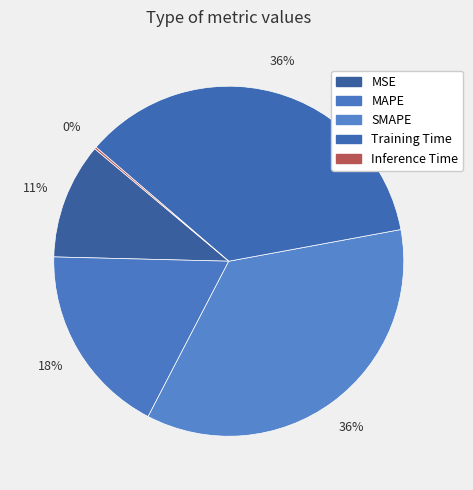

Is it true that MSE is 11% of the pie?

True